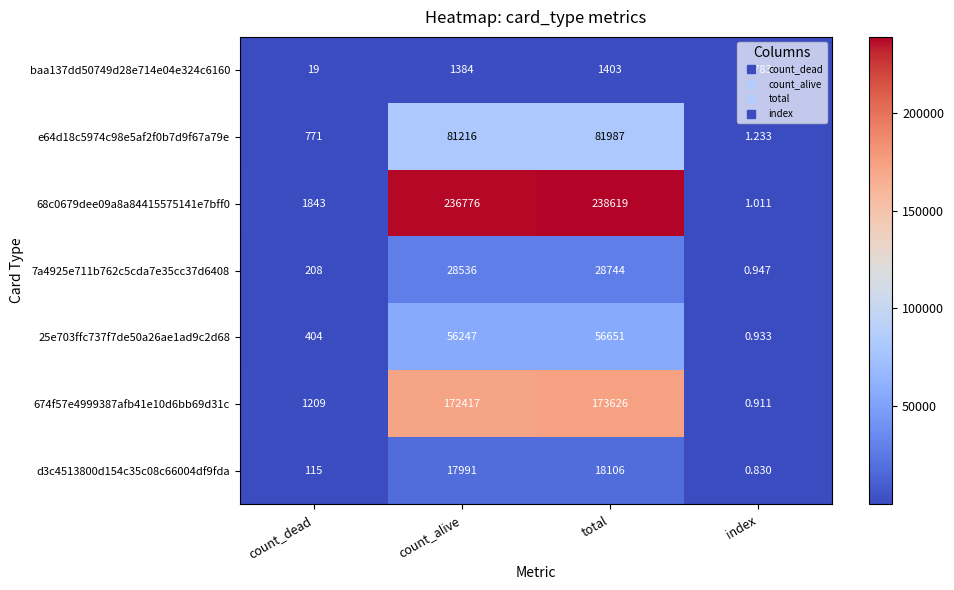

Which category has the lowest value in the d3c4513800d154c35c08c66004df9fda series?

index